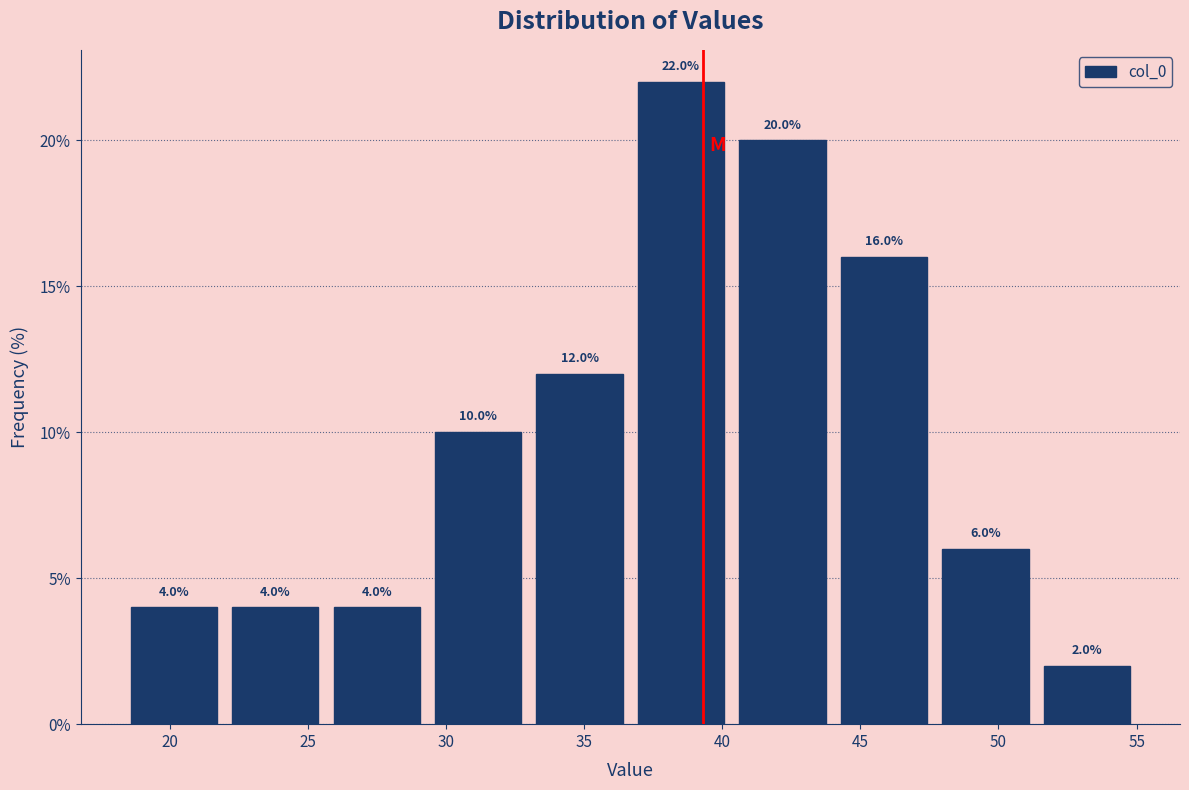

Reading left to right, transcribe this chart: for each bar, give the range it covers on the x-axis and its height. The bar edges are not printed on the chart, so give them approximately, as read against the axis.

18.5 to 22.0: 4.0
22.0 to 25.5: 4.0
25.5 to 29.5: 4.0
29.5 to 33.0: 10.0
33.0 to 36.5: 12.0
36.5 to 40.5: 22.0
40.5 to 44.0: 20.0
44.0 to 47.5: 16.0
47.5 to 51.5: 6.0
51.5 to 55.0: 2.0